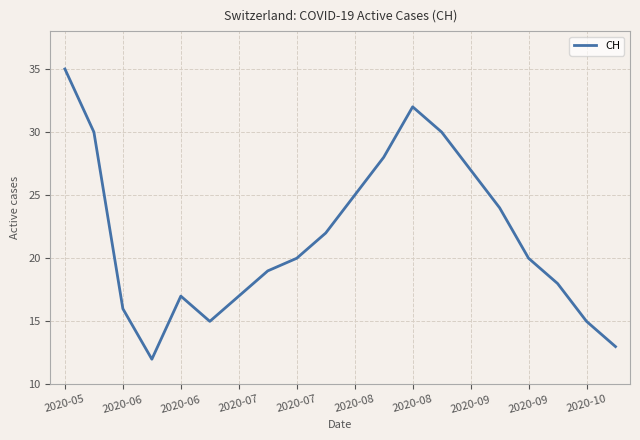

What is the smallest value displayed?

12